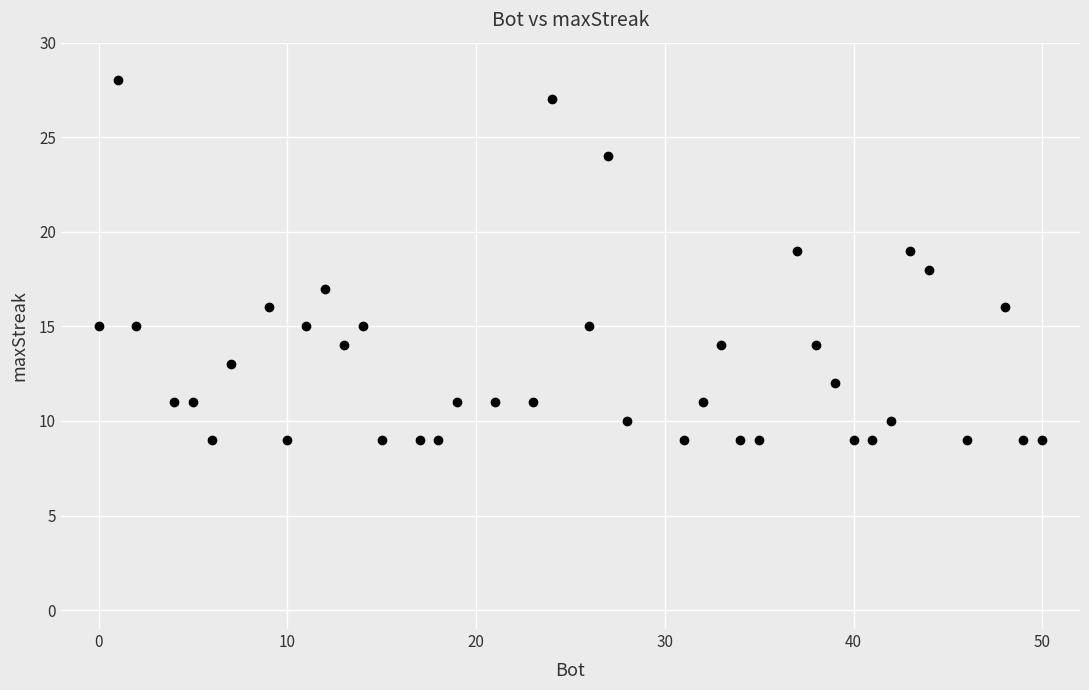

What is the range of Y values (max minus min)?

19